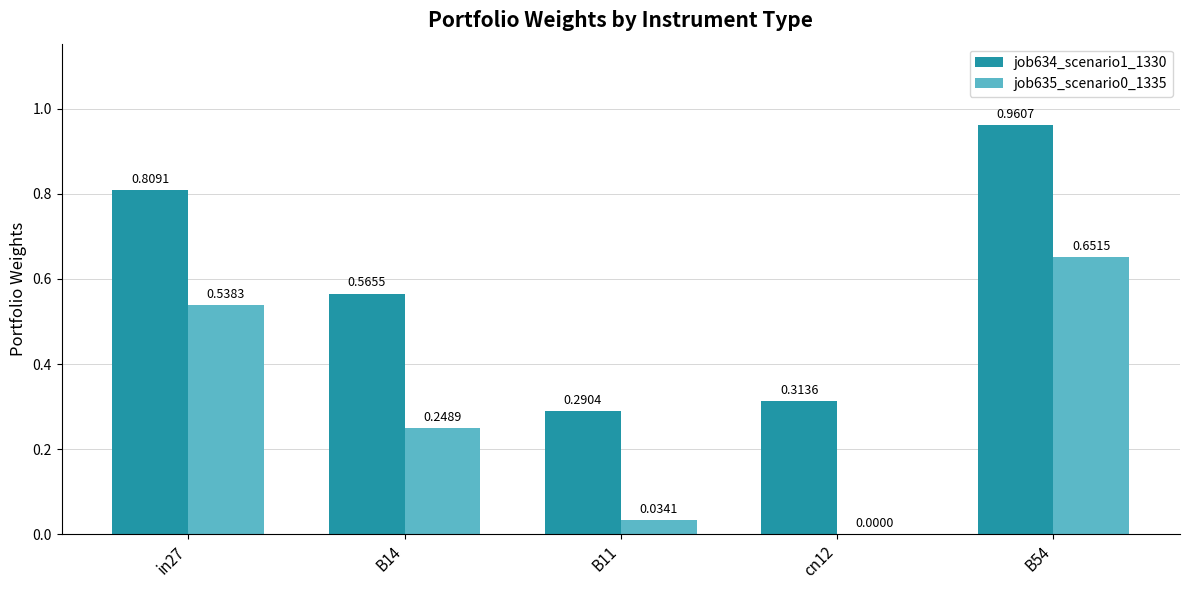

How many groups of bars are there?

5